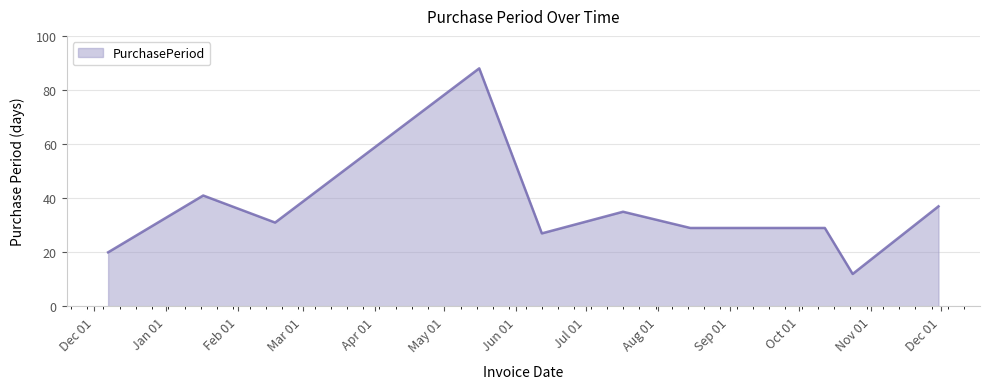

Reading left to right, what are all the values shown in this chart?

20	41	31	88	27	35	29	29	29	12	37